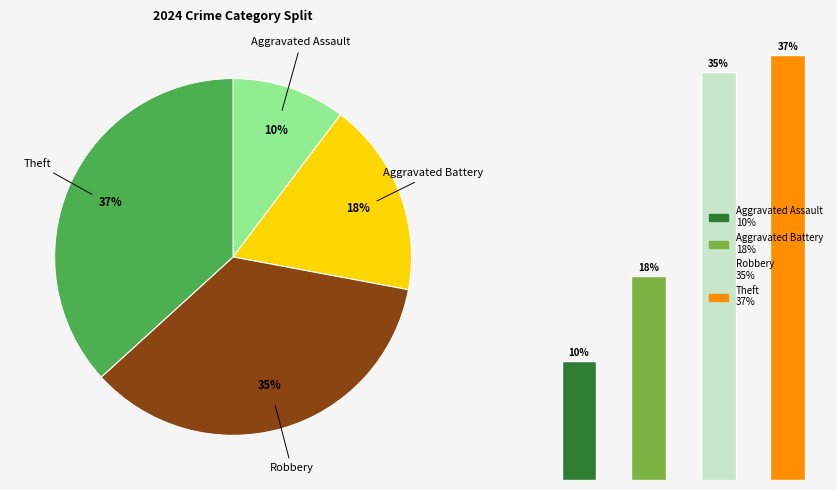

To the nearest percent, what portion does Aggravated Assault represent?

10%